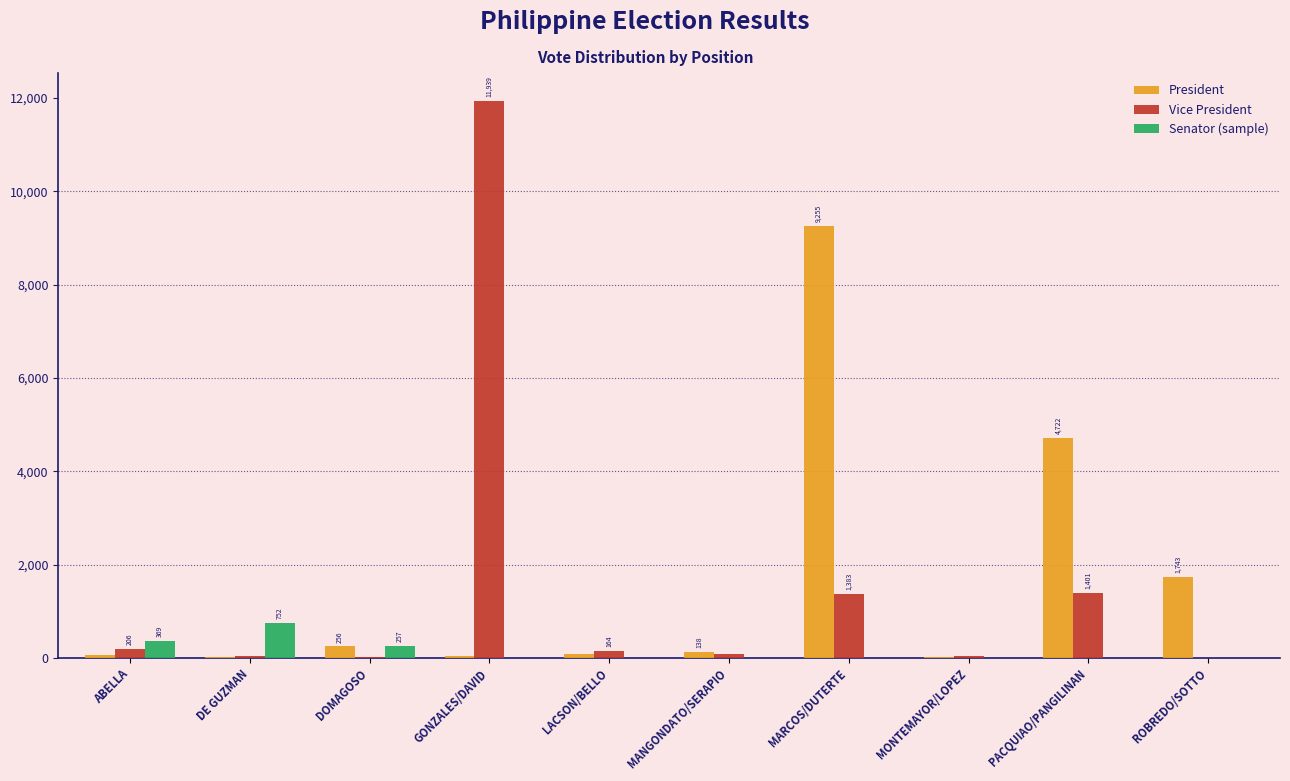

Between MANGONDATO/SERAPIO and PACQUIAO/PANGILINAN, which series saw the biggest shift?

President